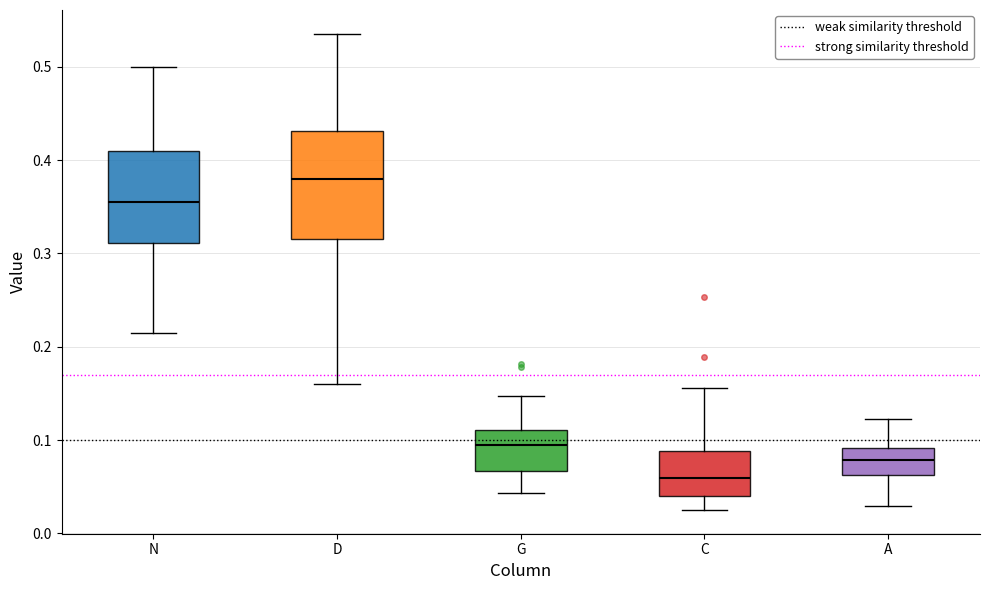

Which box is the tallest, from its lower edge to its upper edge?

D